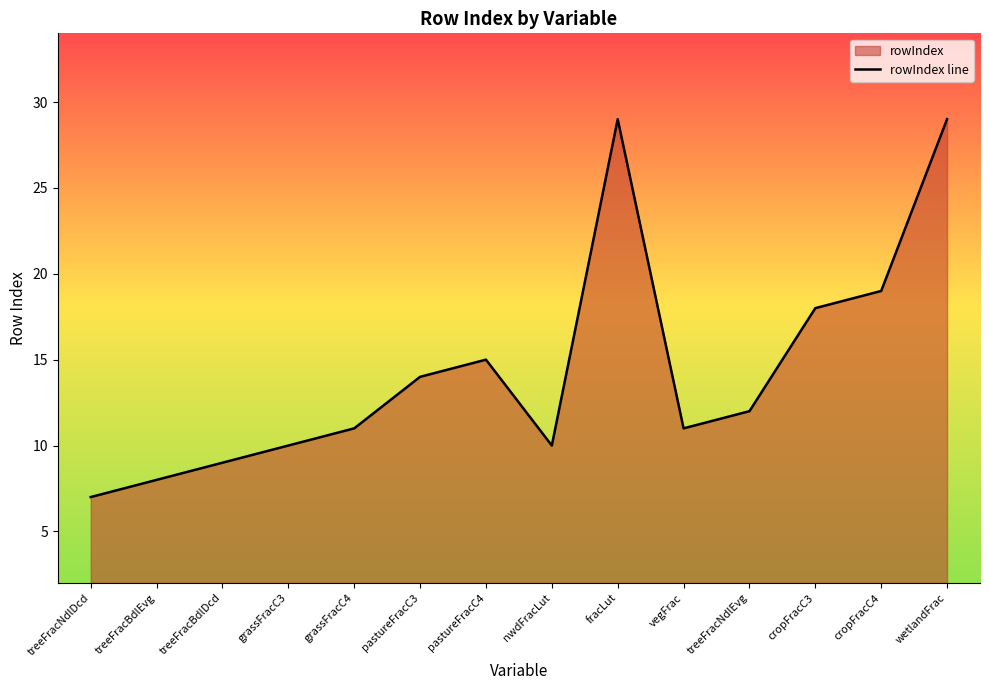

How many data points are less than 12?

7